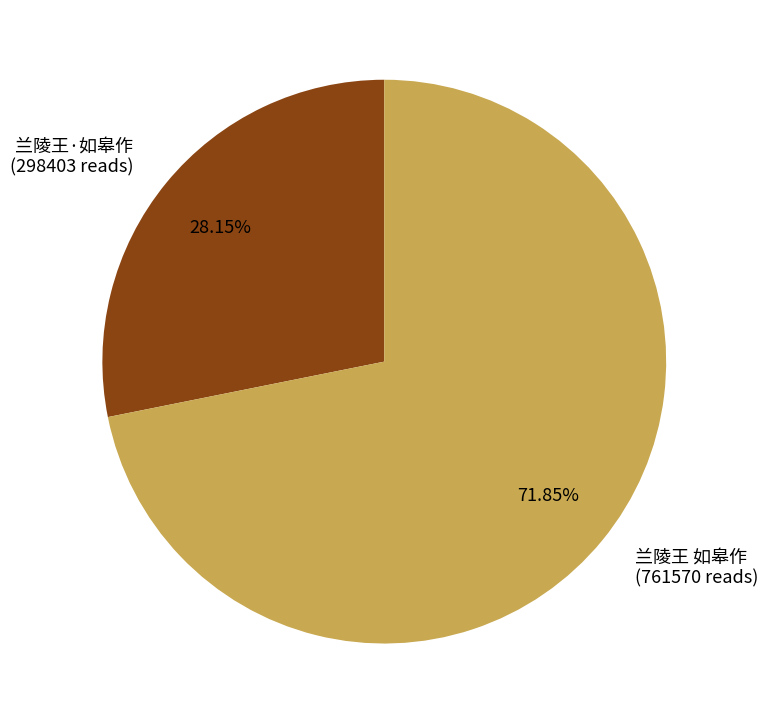

Is the sum of 兰陵王 如皋作 (761570 reads) and 兰陵王·如皋作 (298403 reads) greater than half?

Yes